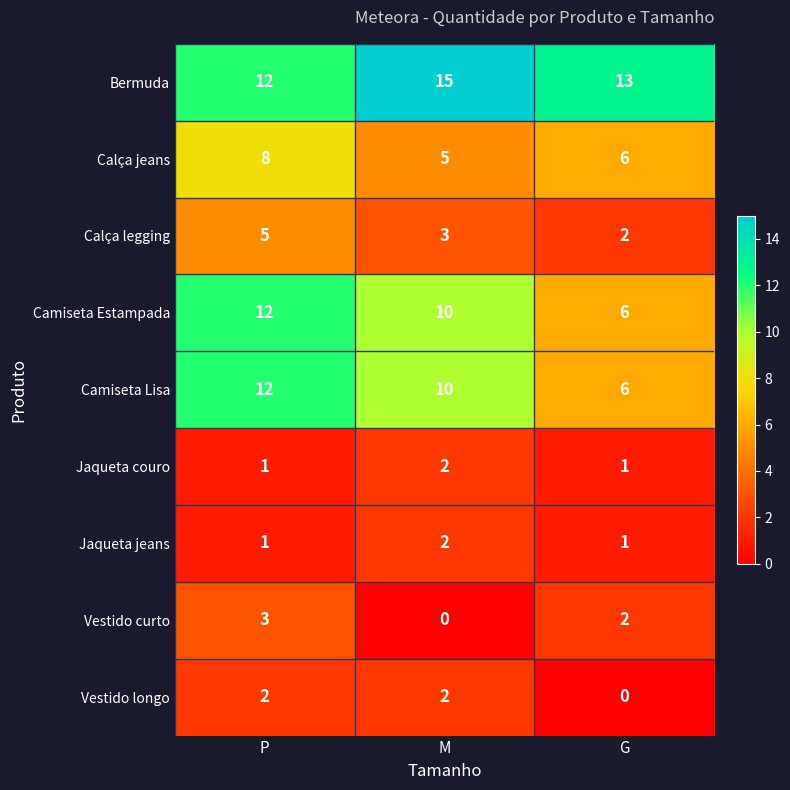

Reading left to right, what are all the values shown in this chart?

Bermuda: P=12	M=15	G=13
Calça jeans: P=8	M=5	G=6
Calça legging: P=5	M=3	G=2
Camiseta Estampada: P=12	M=10	G=6
Camiseta Lisa: P=12	M=10	G=6
Jaqueta couro: P=1	M=2	G=1
Jaqueta jeans: P=1	M=2	G=1
Vestido curto: P=3	M=0	G=2
Vestido longo: P=2	M=2	G=0